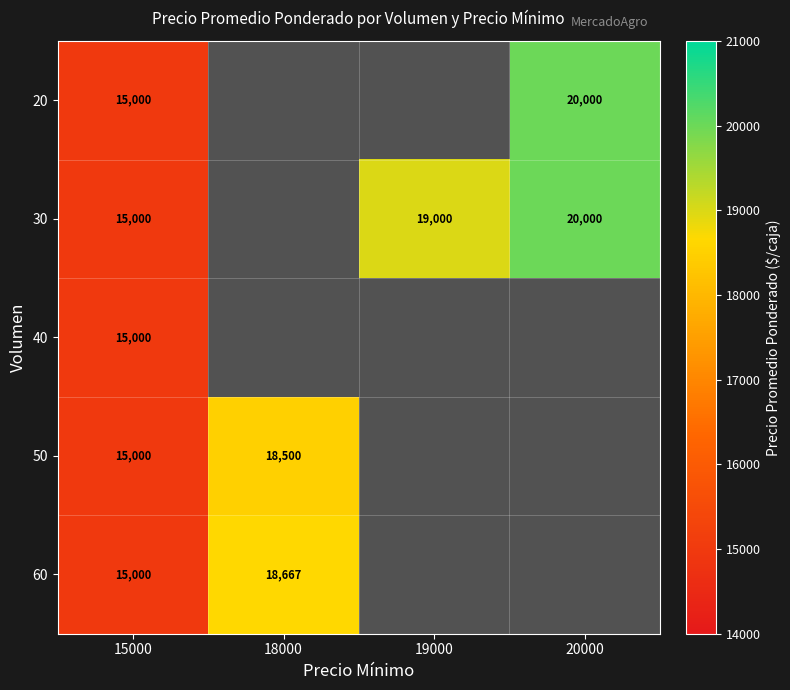

What is the sum of the 60 values at 18000 and 15000?

33667